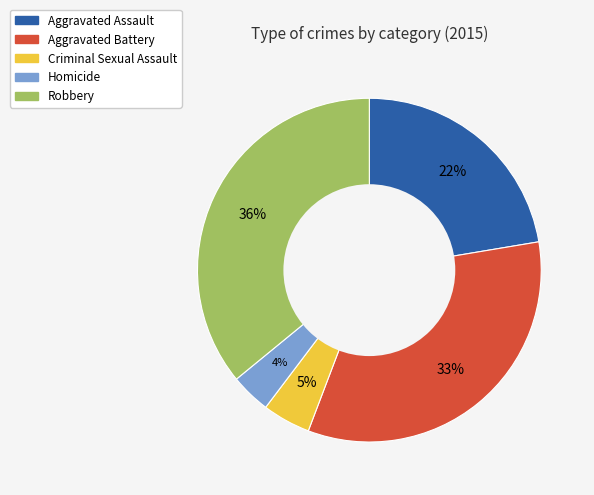

Which category has the smallest portion of the pie?

Homicide